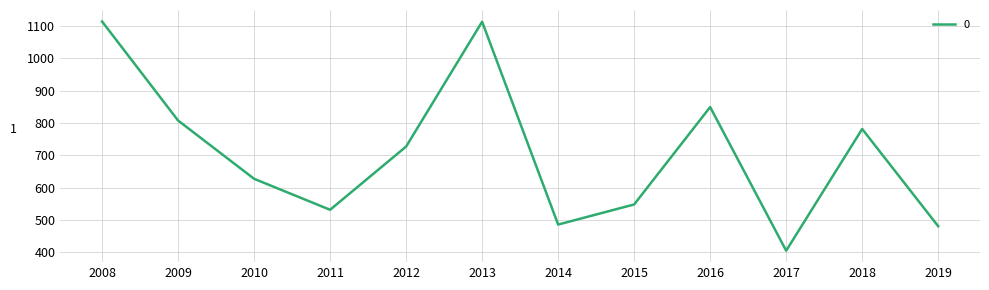

How many series are shown in this chart?

1